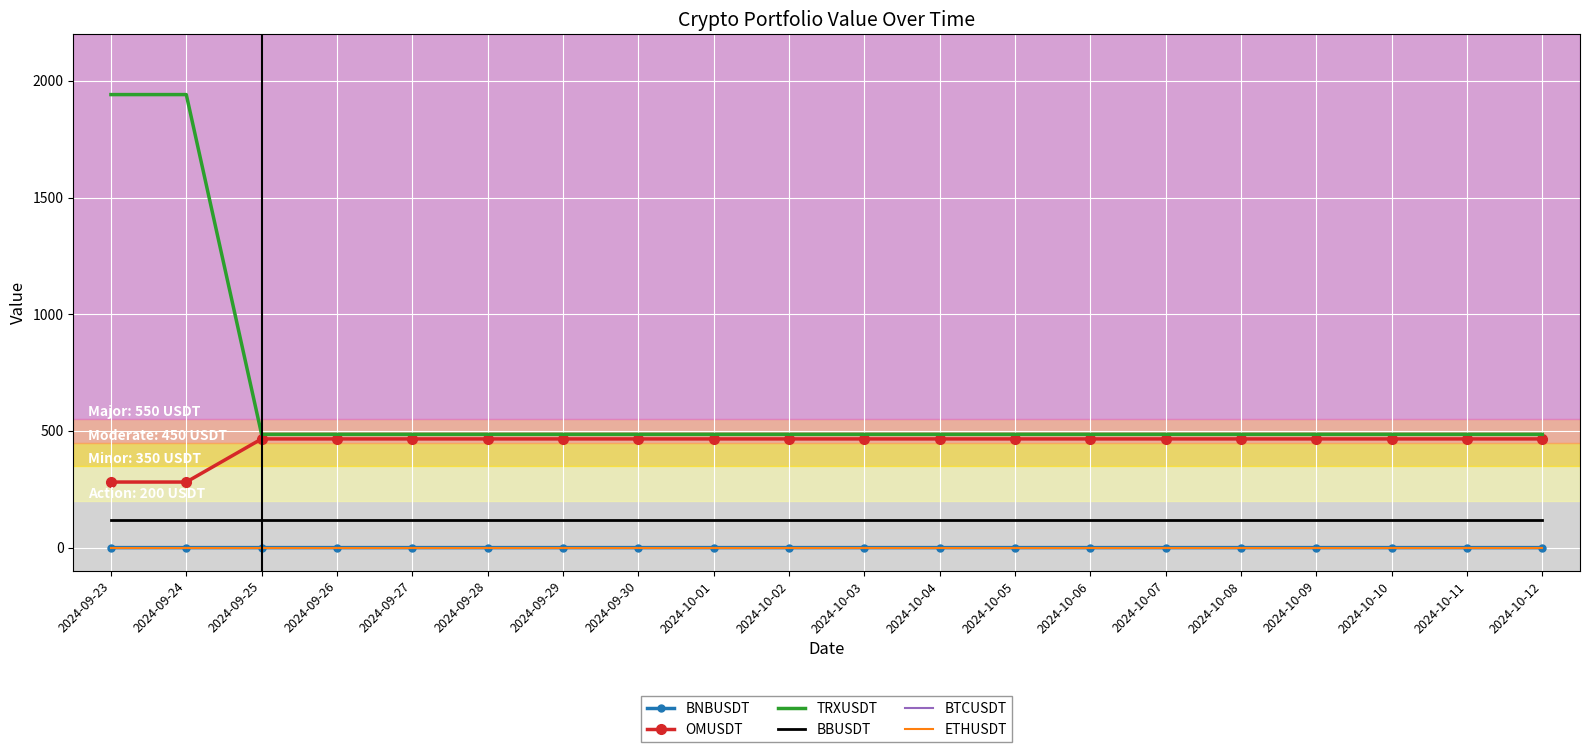

True or false: BNBUSDT and BBUSDT intersect in this chart.

False